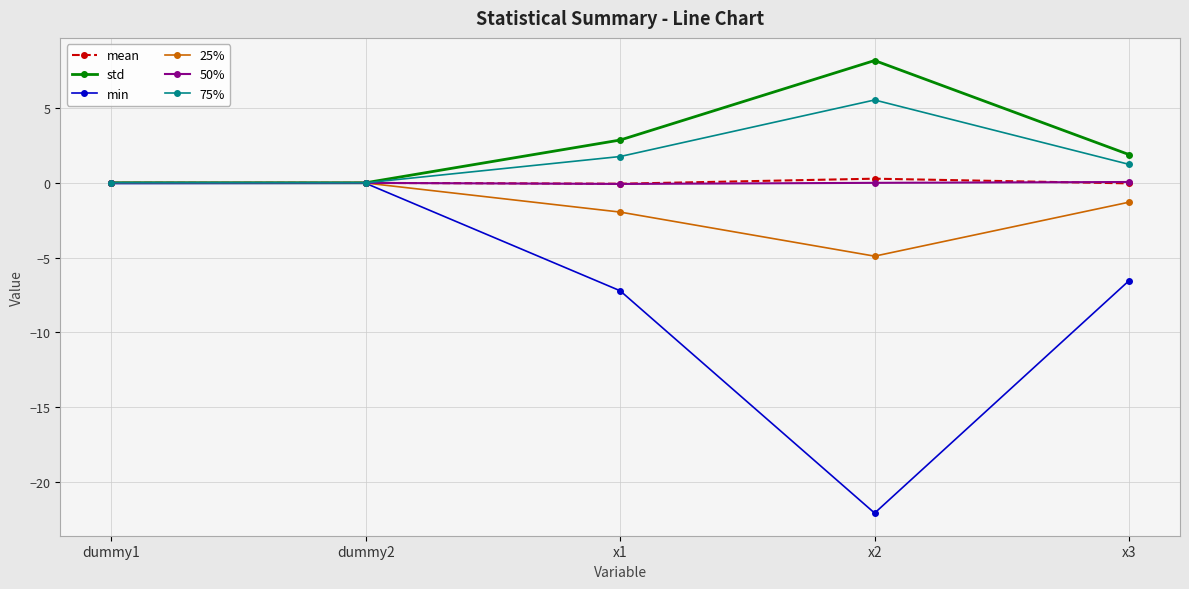

Does the chart display data point markers on the line(s)?

Yes